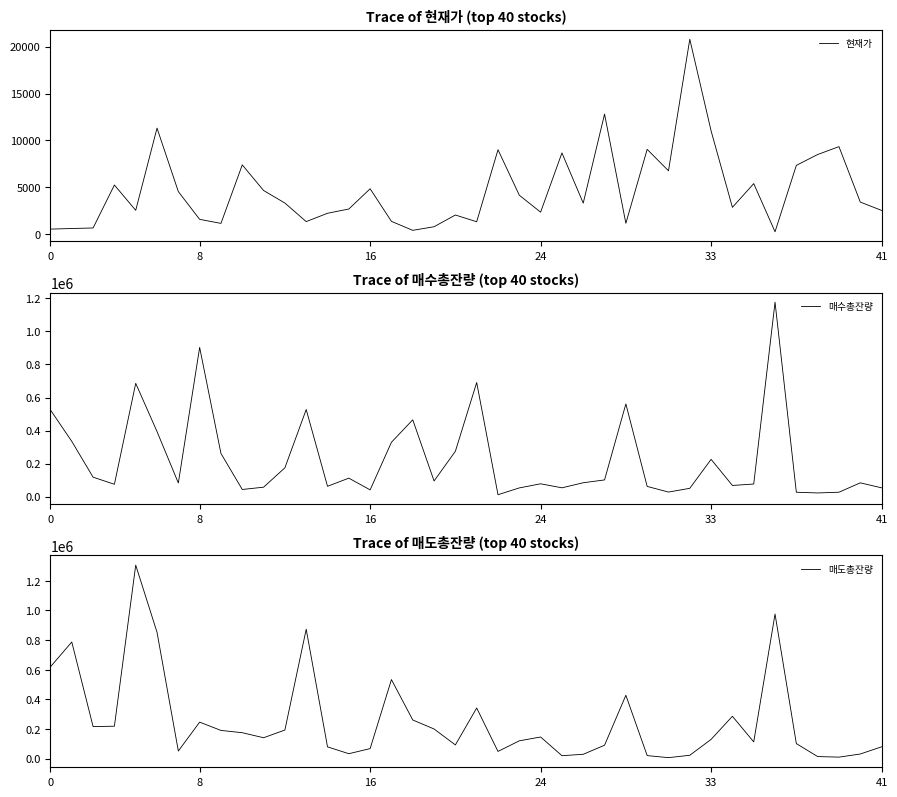

Which series changed the most between 14 and 29?

매수총잔량